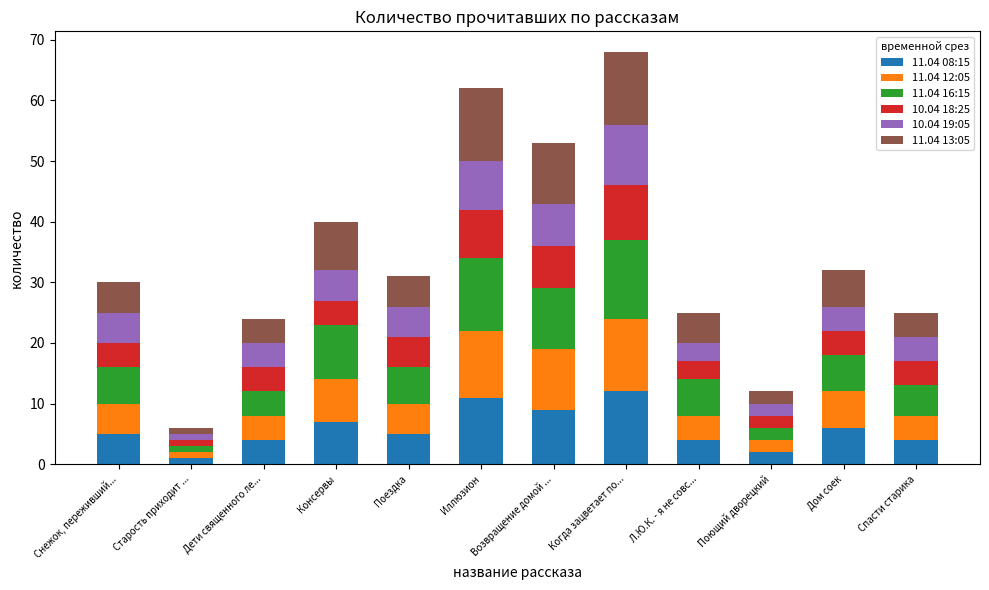

What is the total value across all series at Дом соек?

32